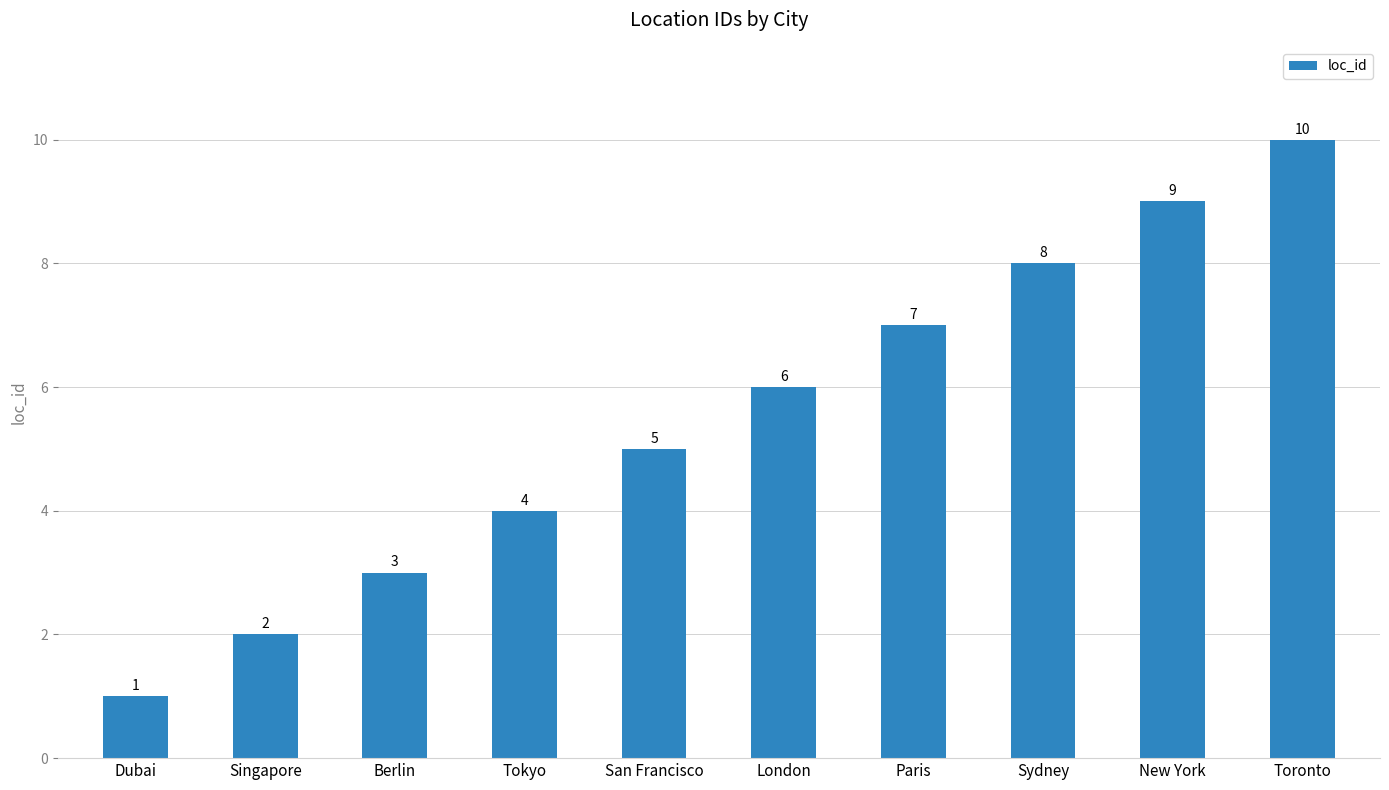

What is the sum of the values at Paris and Sydney?

15